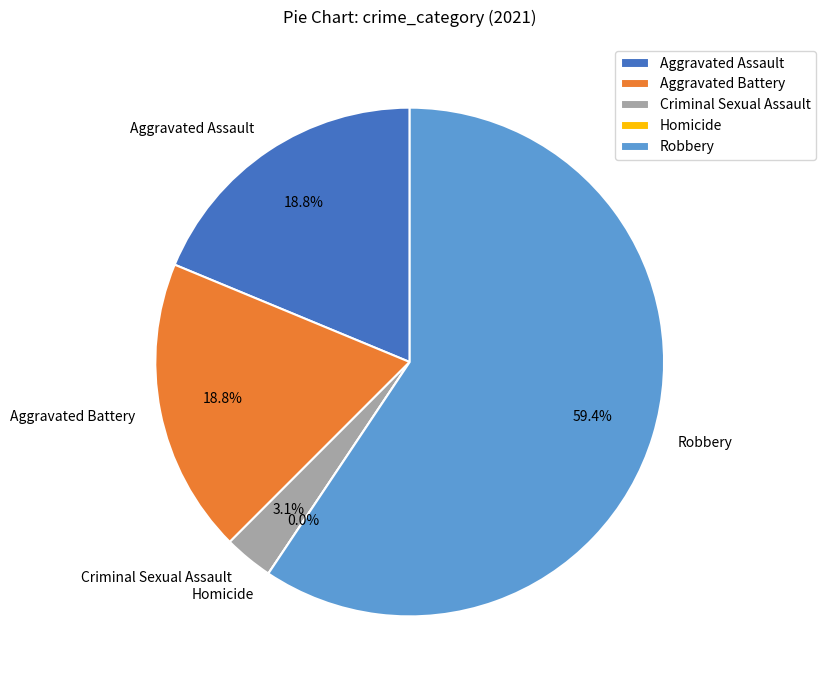

What is the largest slice in the pie chart?

Robbery